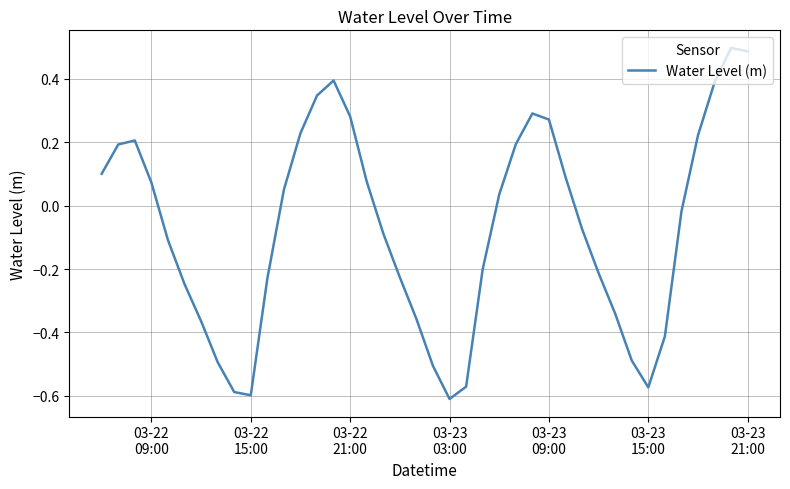

Is this an area chart (filled region under the line)?

No